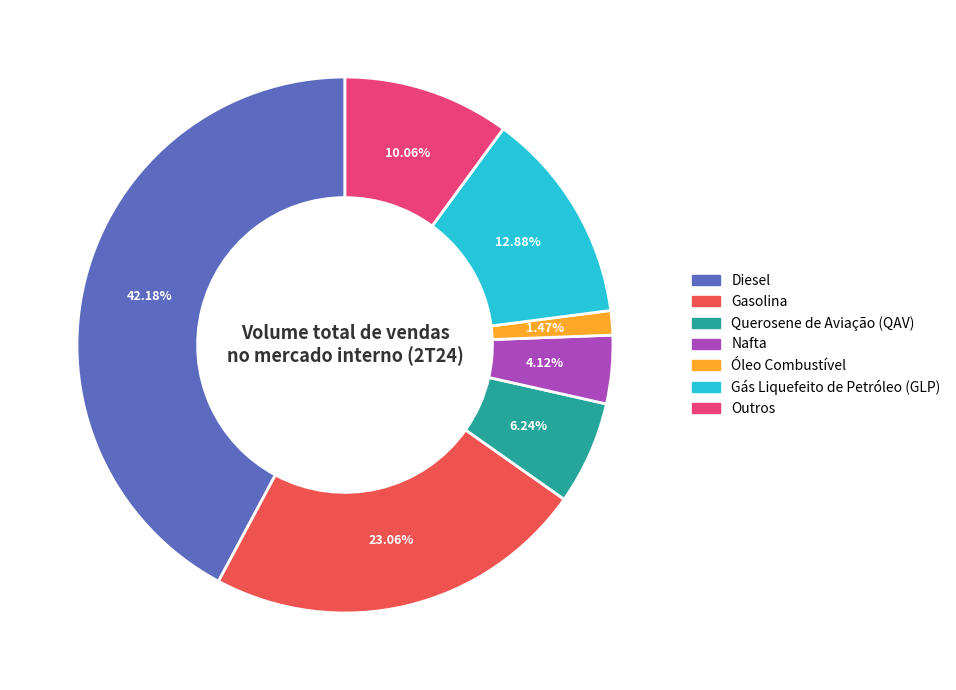

To the nearest percent, what portion does Querosene de Aviação (QAV) represent?

6%